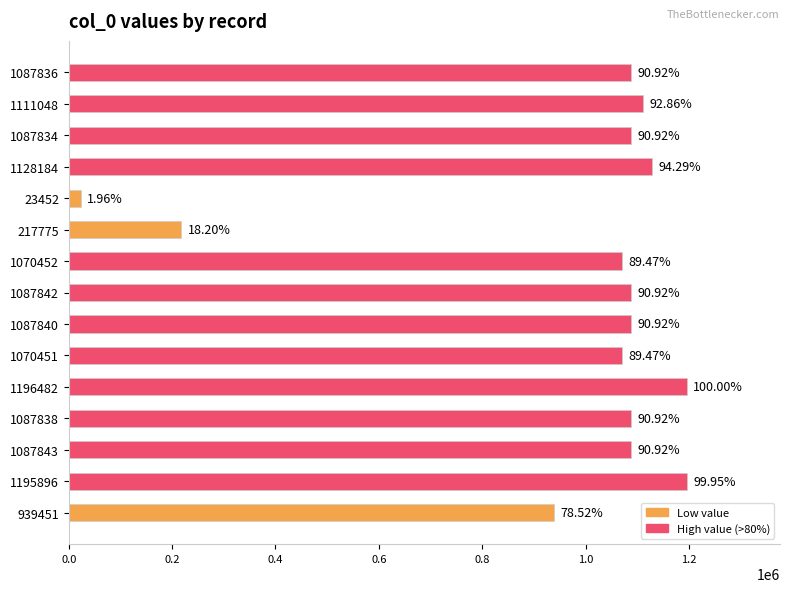

How many bars are there in total?

15